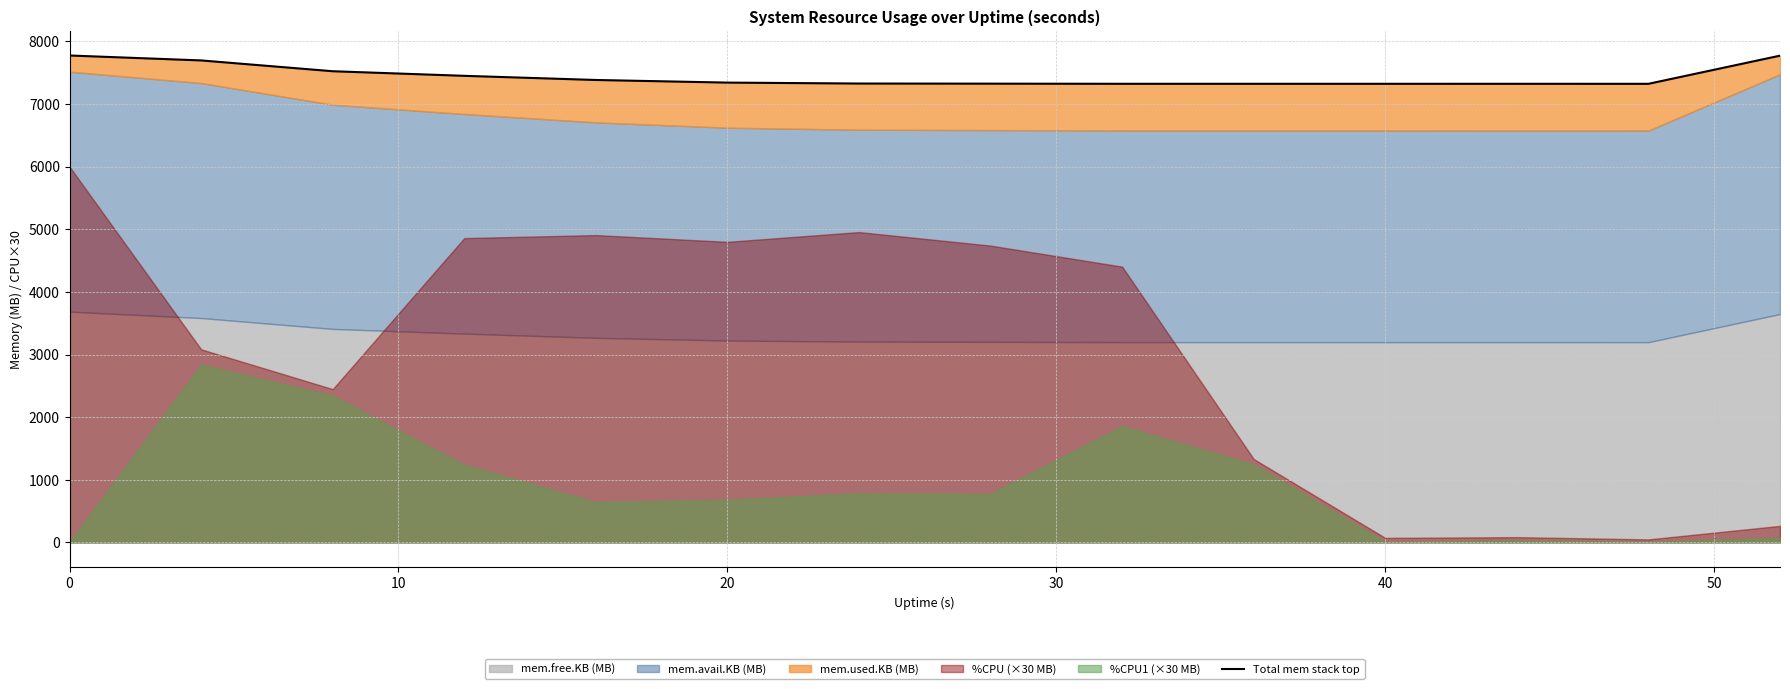

Approximately how many times larger is the value at 60 compared to 10?

1.0